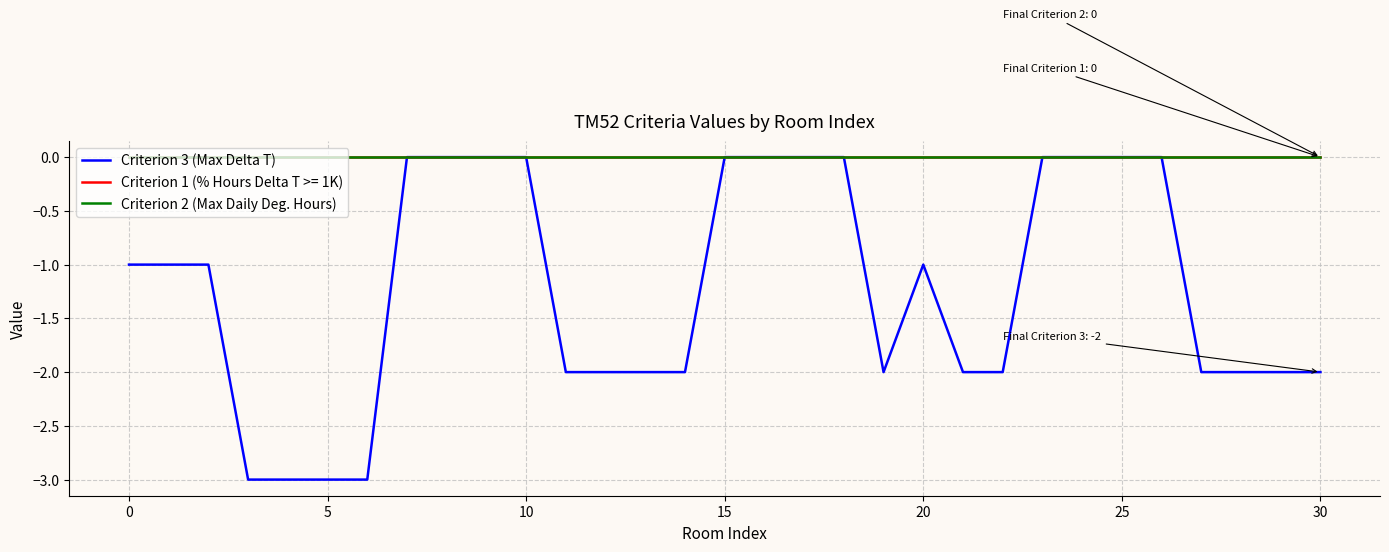

Does the chart have visible grid lines?

Yes